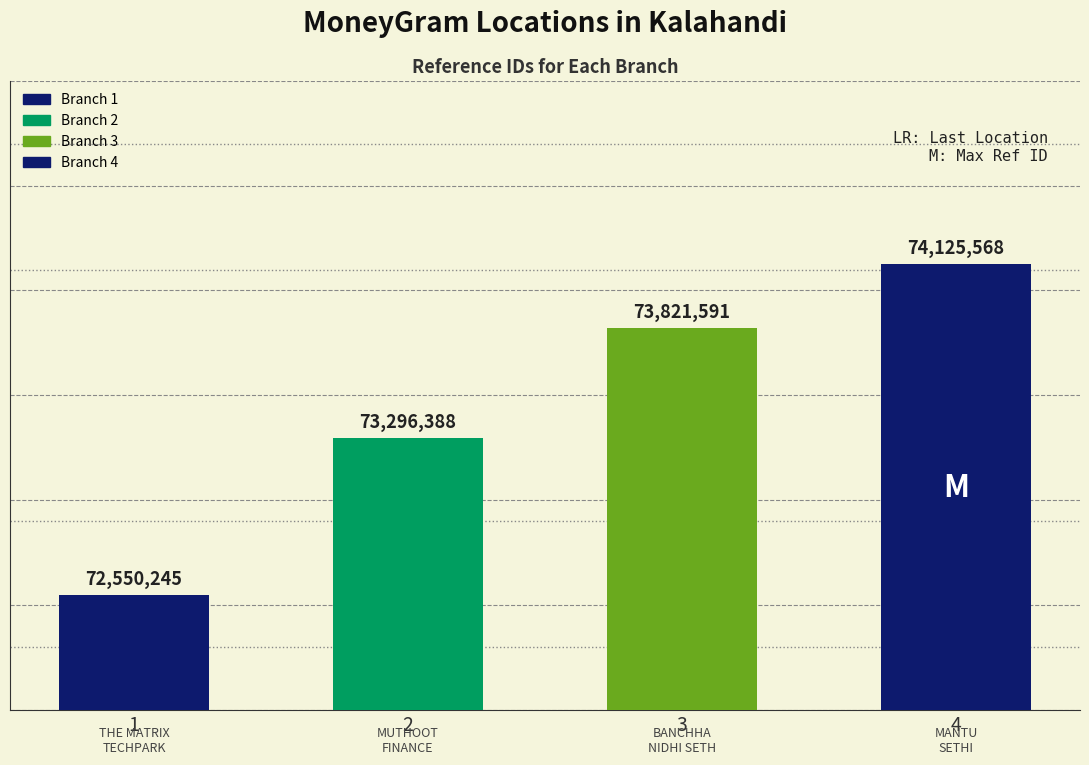

At which label is the value closest to 73337906?

2